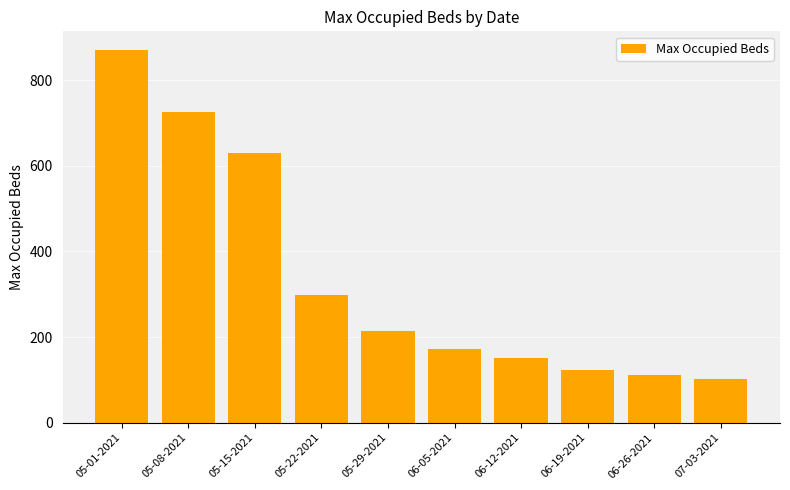

Count the number of data series in this chart.

1